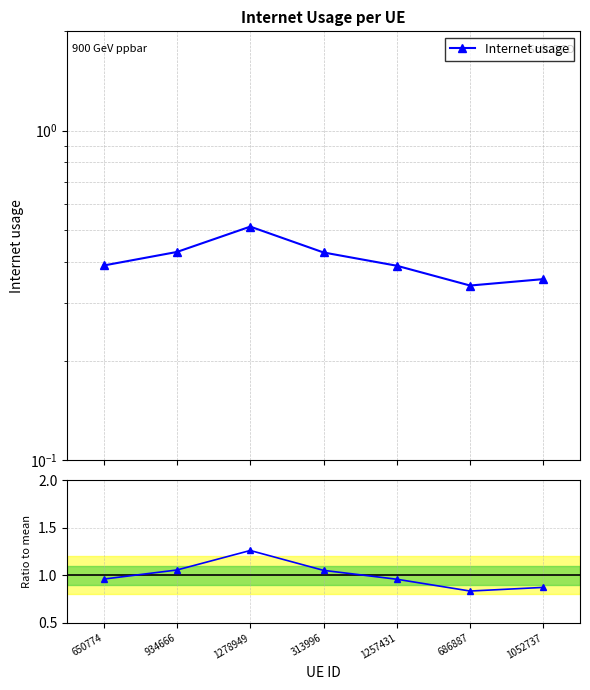

How many interior local peaks (higher than both neighbors) does the data have?

1